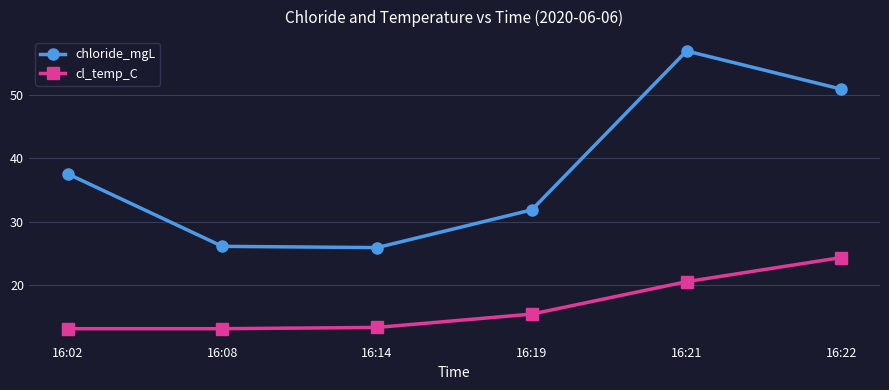

List the series in order of their peak value, highest first.

chloride_mgL, cl_temp_C